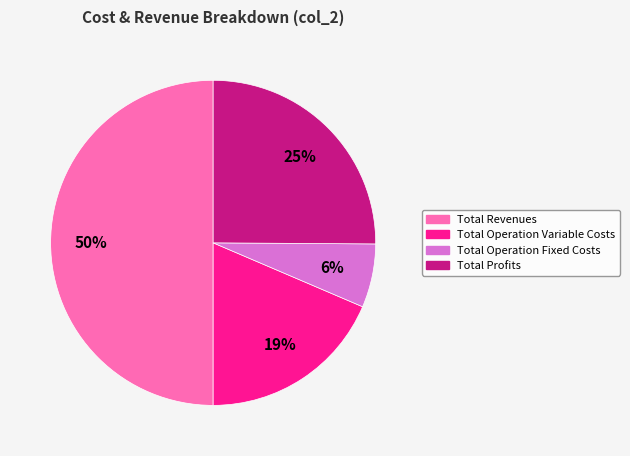

Count the number of slices in the pie.

4